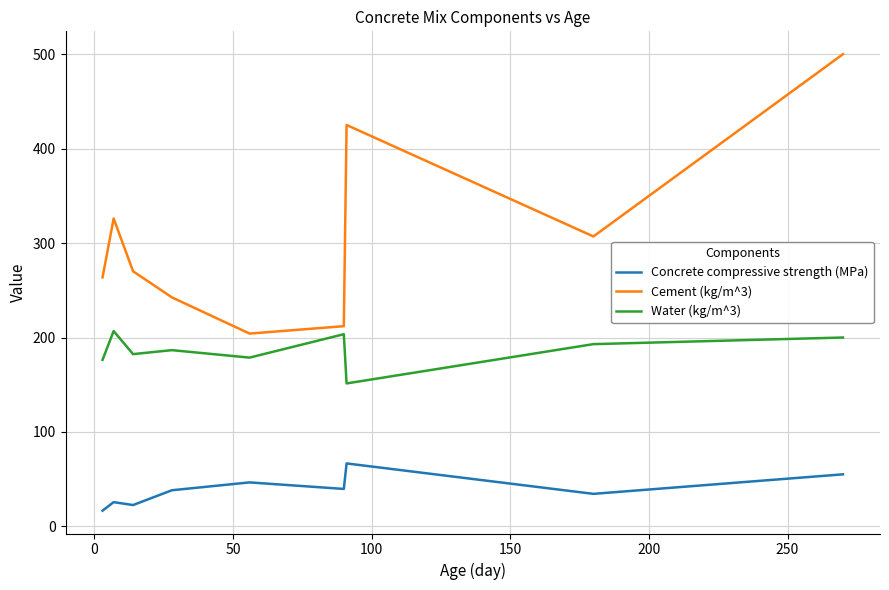

What is the difference between the maximum and minimum values in the Concrete compressive strength (MPa) series?

50.0